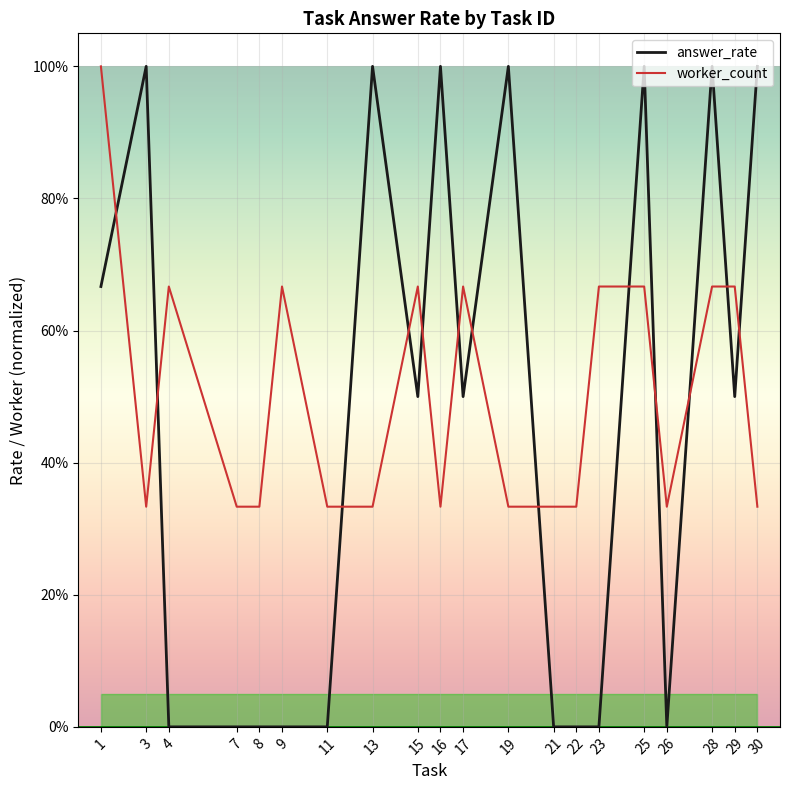

What is the value of the worker_count point at the 4th from the left?

0.3